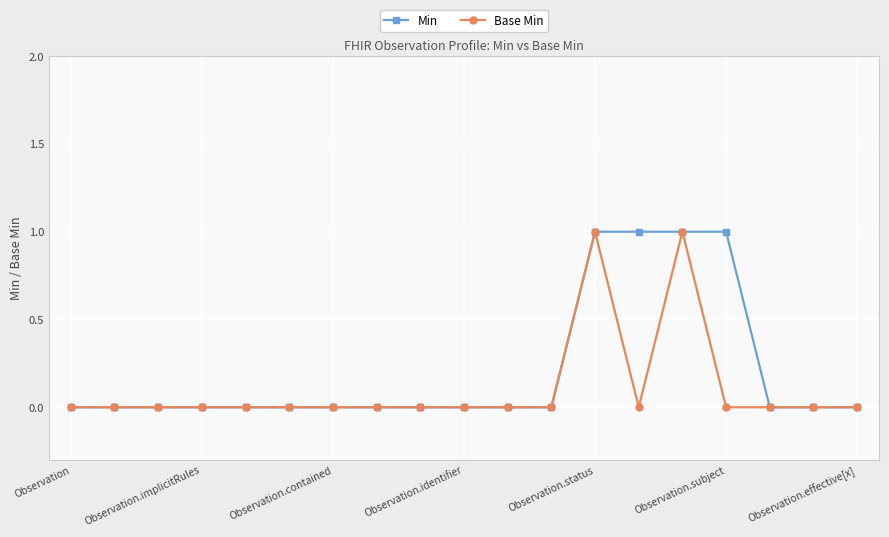

Reading right to left, list all the values displayed in this chart.

Min: 0	0	0	1	1	1	1	0	0	0	0	0	0	0	0	0	0	0	0
Base Min: 0	0	0	0	1	0	1	0	0	0	0	0	0	0	0	0	0	0	0